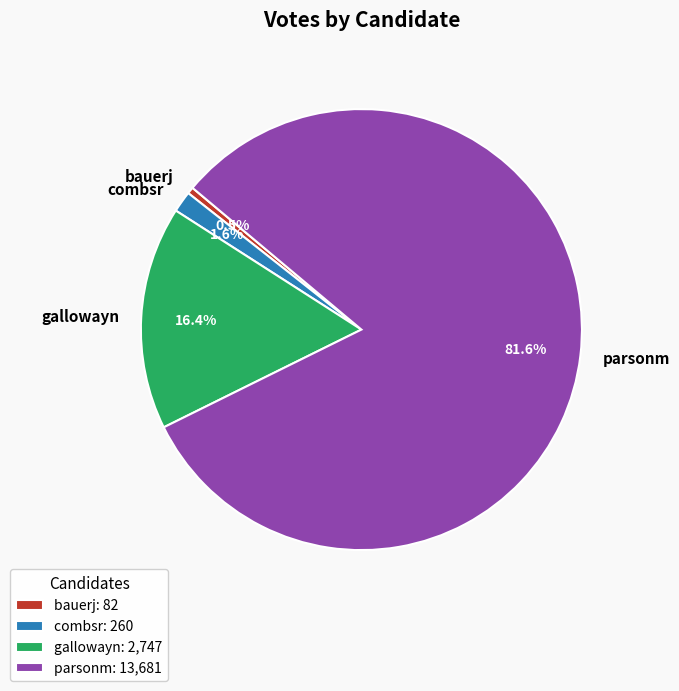

Does parsonm represent more than half of the total?

Yes